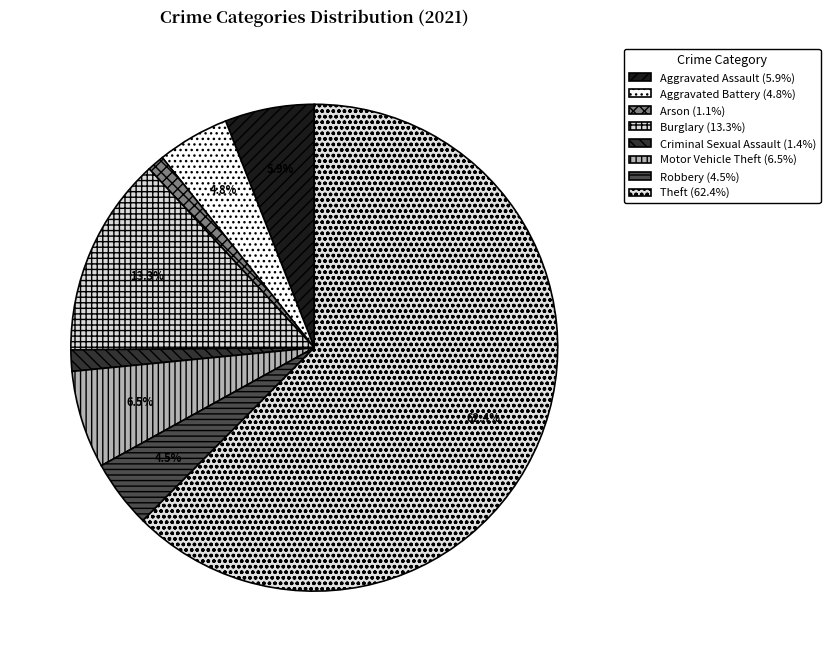

Count the number of slices in the pie.

8